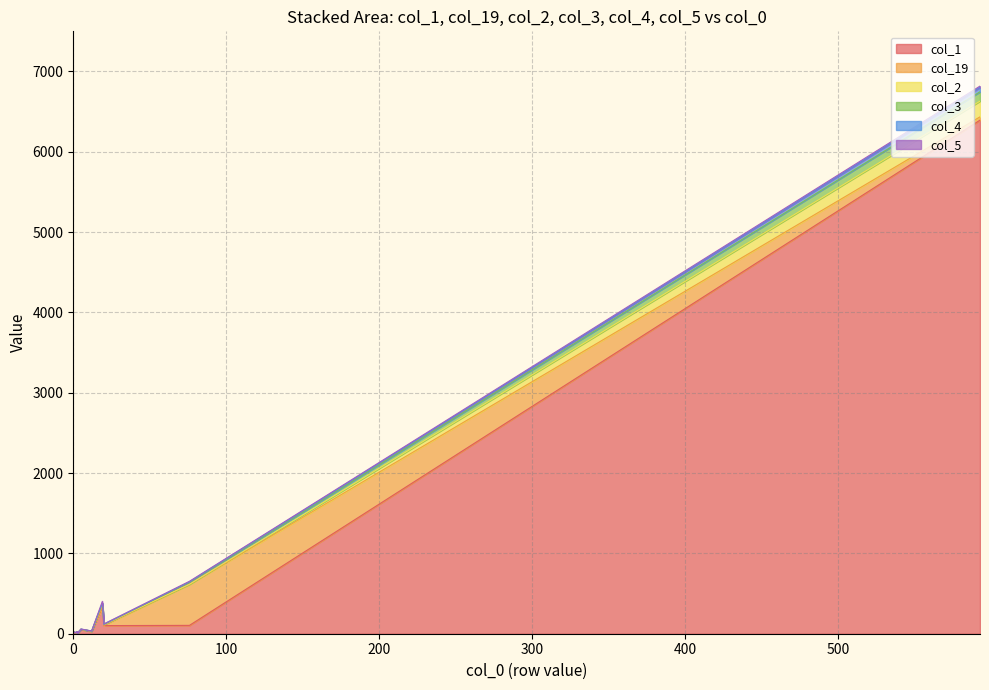

Does the chart display data point markers on the line(s)?

No